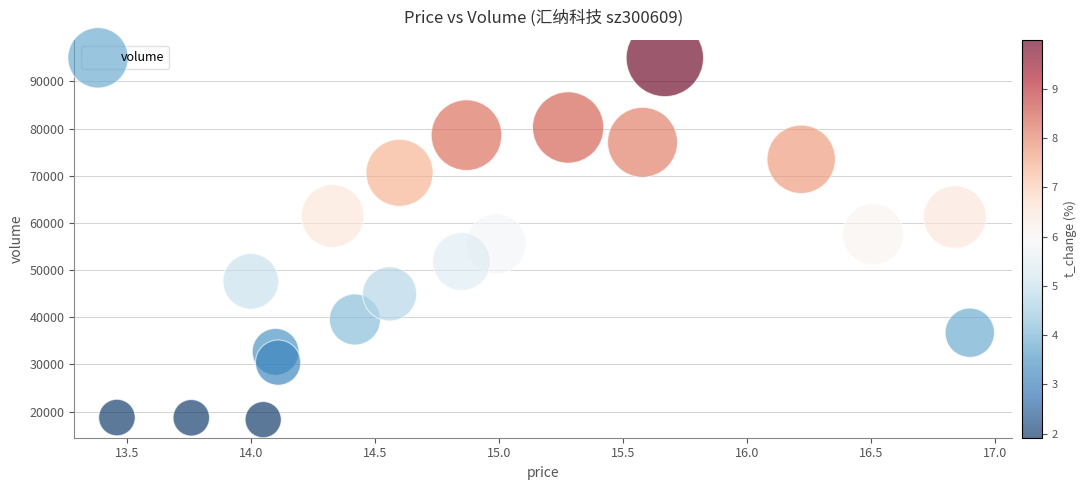

Count the number of points in this scatter plot.

20